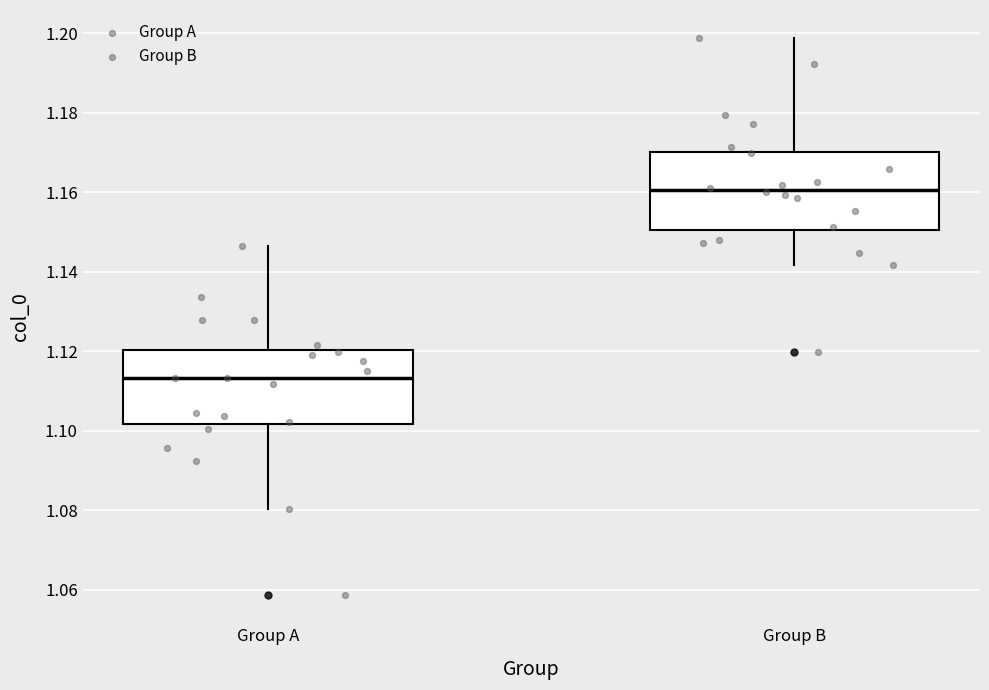

Which box has the highest median line?

Group B